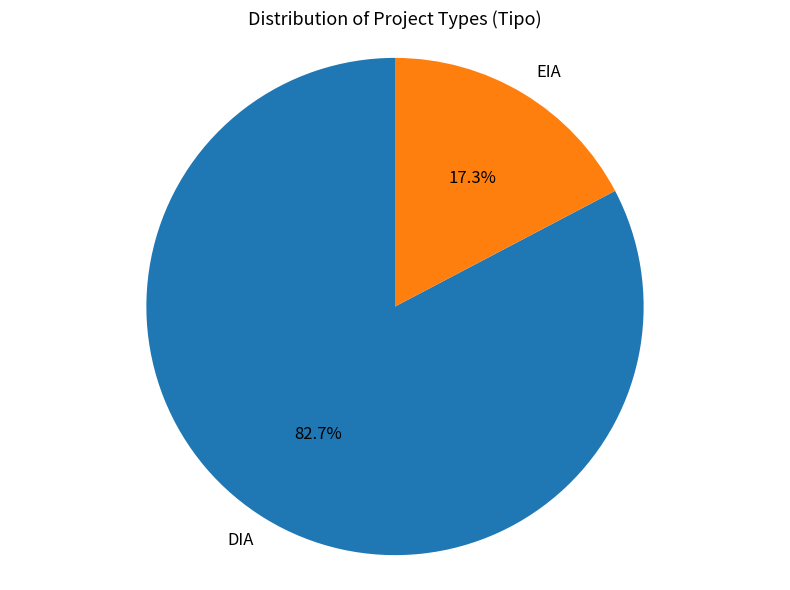

To the nearest percent, what portion does DIA represent?

83%